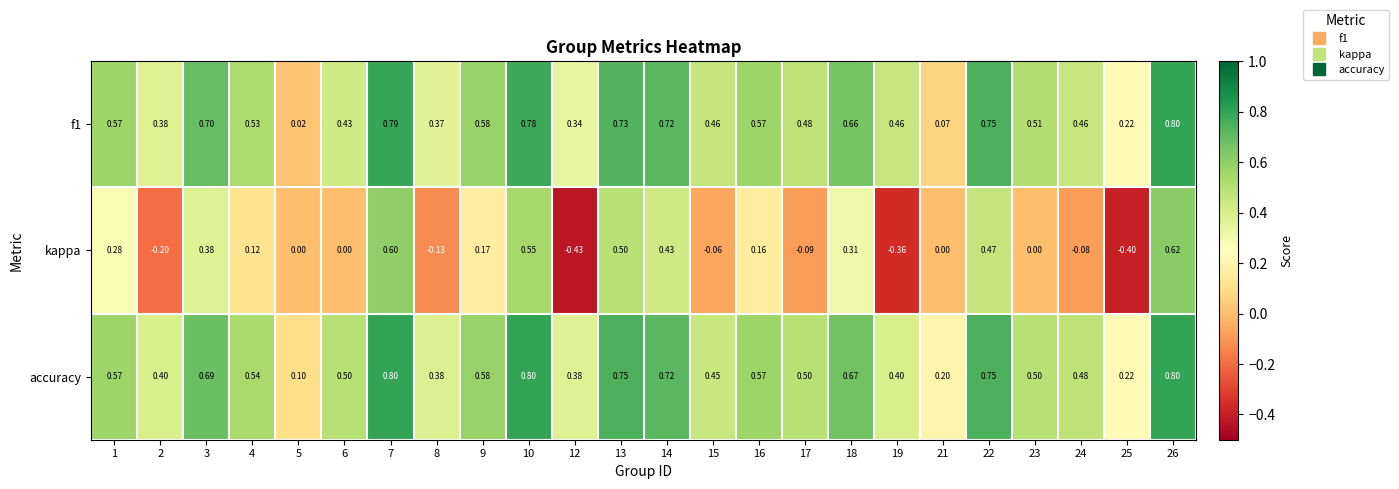

Between 8 and 22, which series saw the biggest shift?

kappa